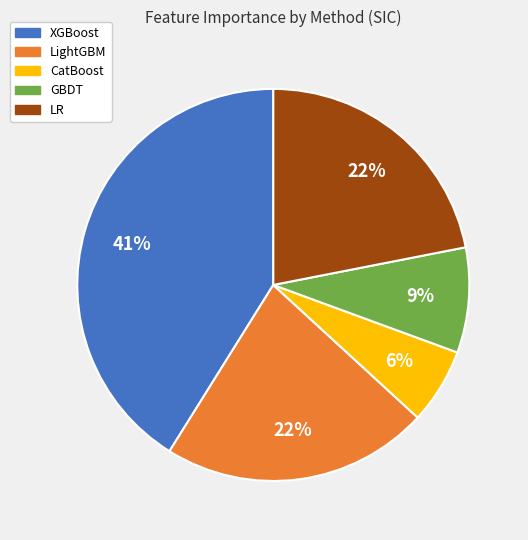

To the nearest percent, what is the difference between the GBDT and LR slice percentages?

13%